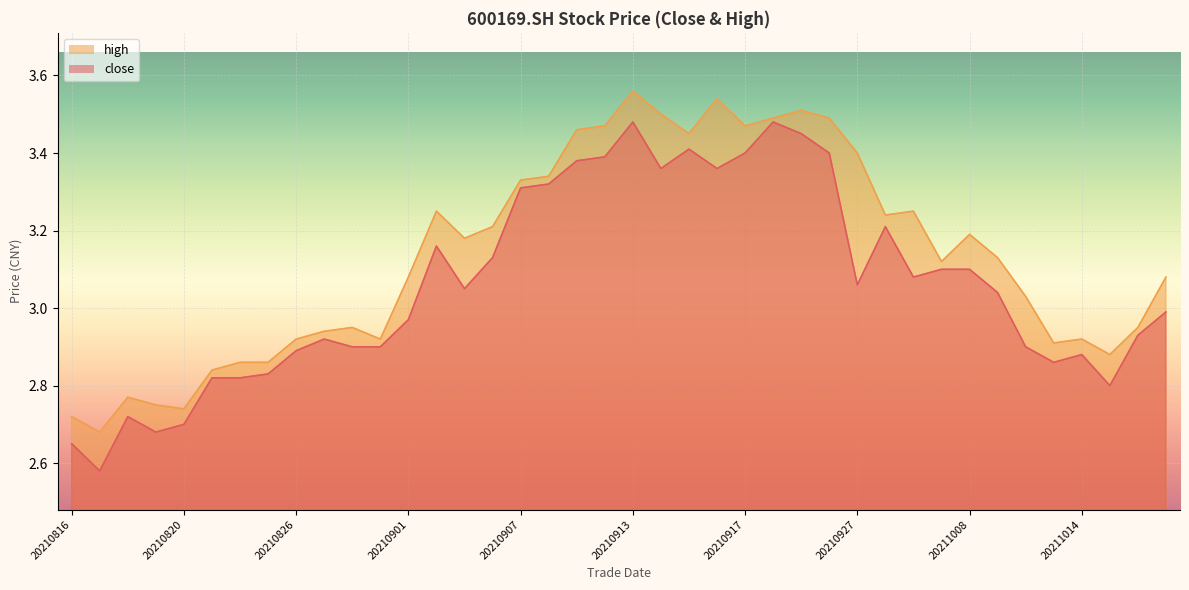

True or false: close and high cross at least once.

False